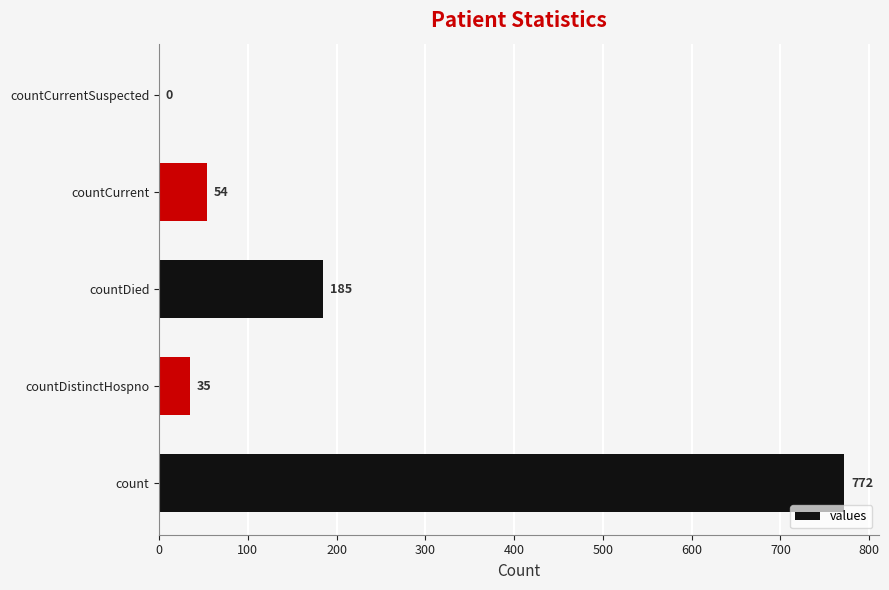

Reading bottom to top, list all the values displayed in this chart.

count=772	countDistinctHospno=35	countDied=185	countCurrent=54	countCurrentSuspected=0